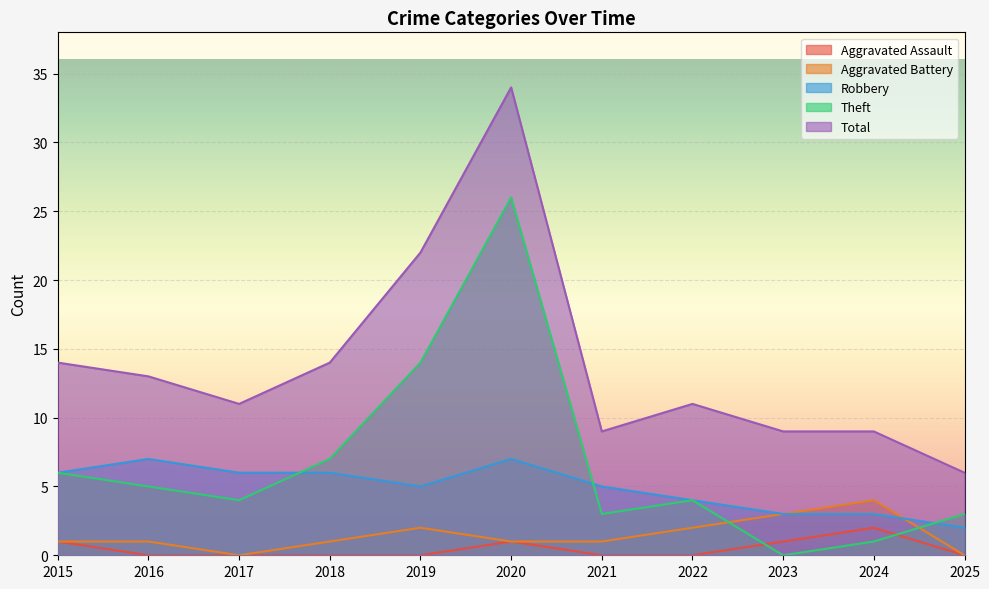

In Theft, how many points are lower than both neighbors (excluding endpoints)?

3